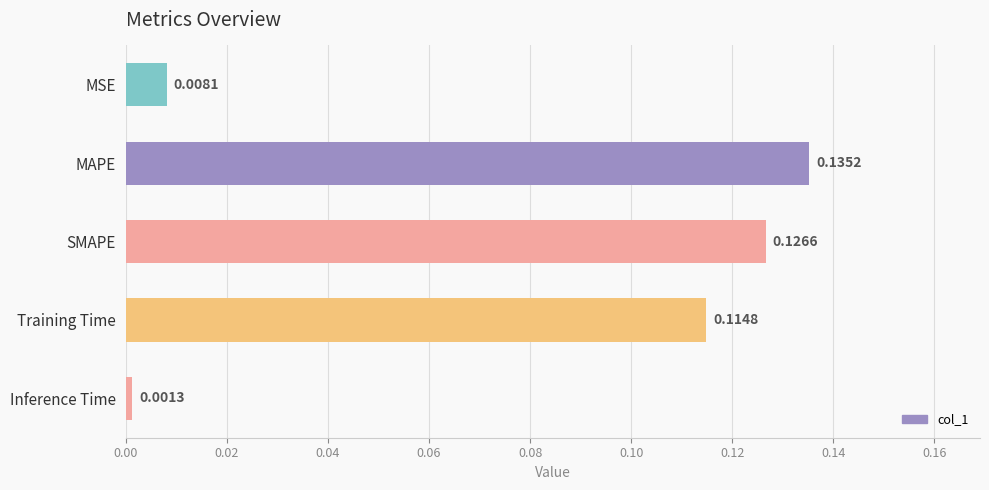

What is the sum of all values?

0.4